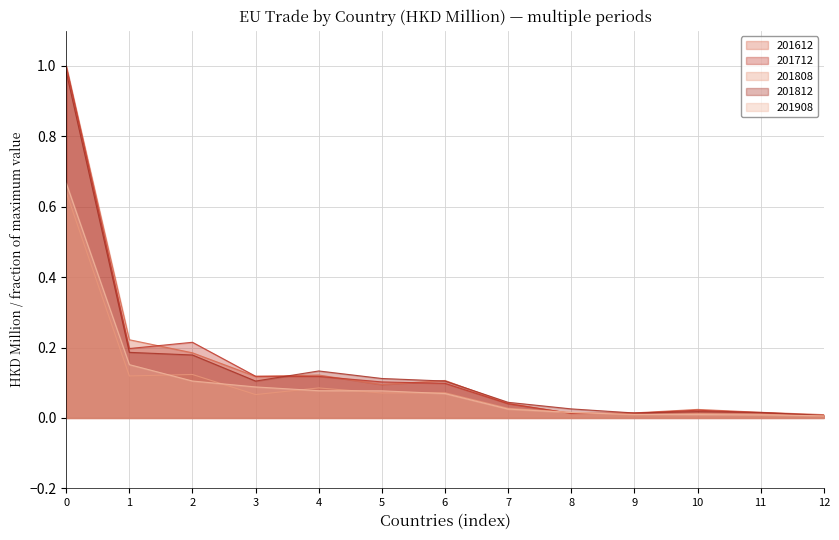

In 201812, how many points are higher than both neighbors (excluding endpoints)?

2